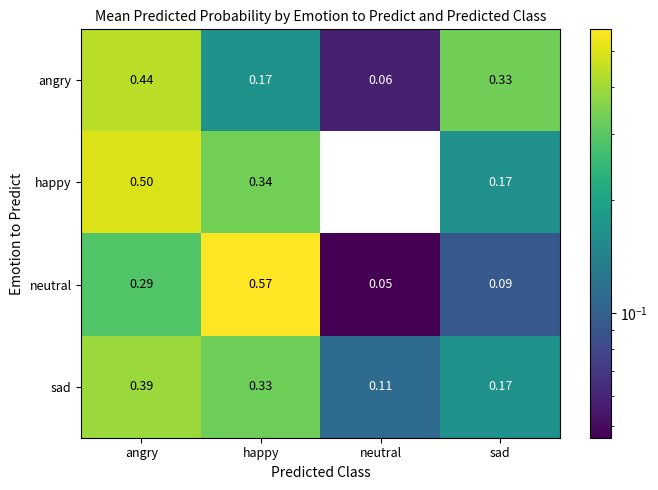

Between angry and happy, which series saw the biggest shift?

neutral